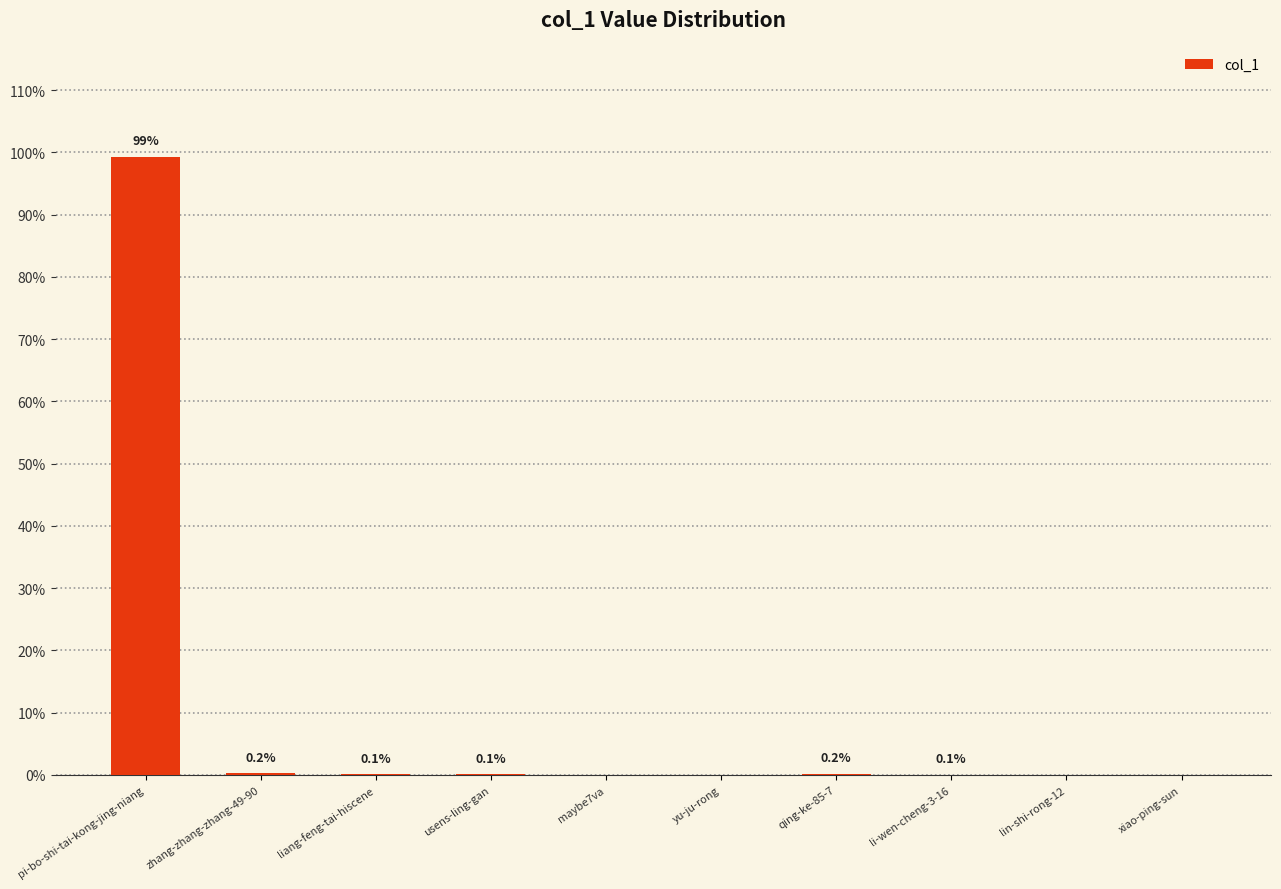

Which label corresponds to the largest value in the chart?

pi-bo-shi-tai-kong-jing-niang